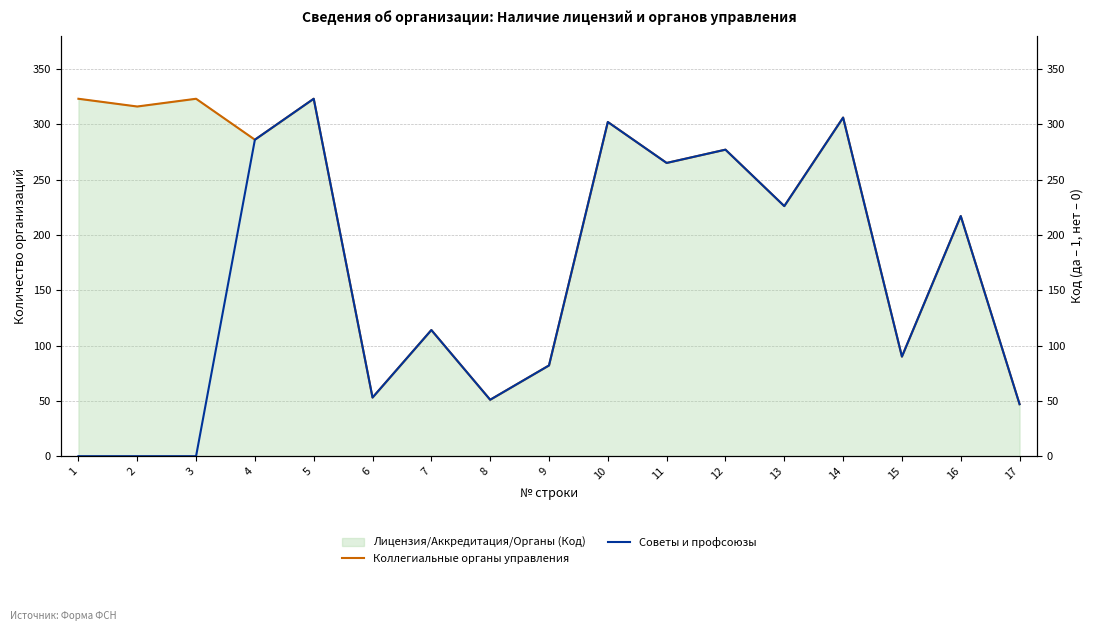

Reading right to left, extract all data points from this chart.

Коллегиальные органы управления: 17=47	16=217	15=90	14=306	13=226	12=277	11=265	10=302	9=82	8=51	7=114	6=53	5=323	4=286	3=323	2=316	1=323
Советы и профсоюзы: 17=47	16=217	15=90	14=306	13=226	12=277	11=265	10=302	9=82	8=51	7=114	6=53	5=323	4=286	3=0	2=0	1=0